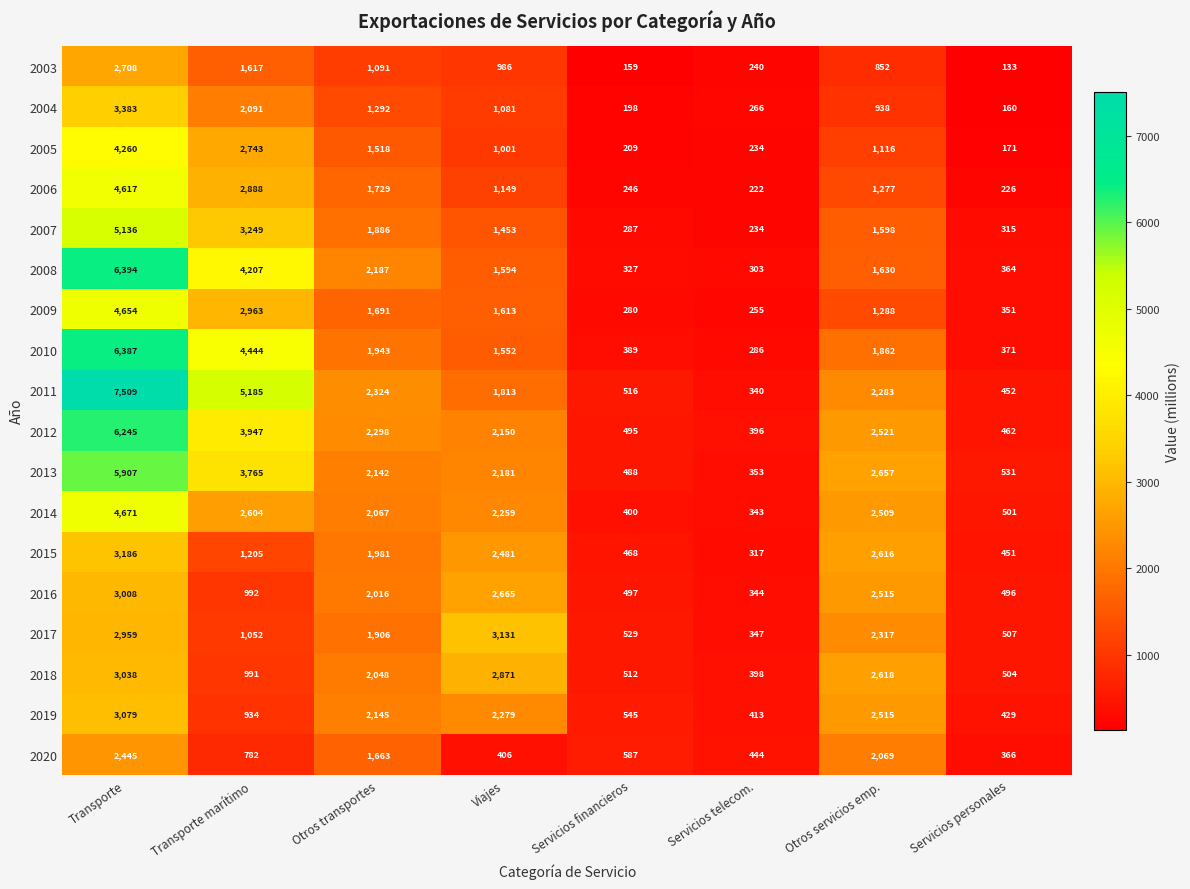

Count the number of data series in this chart.

18